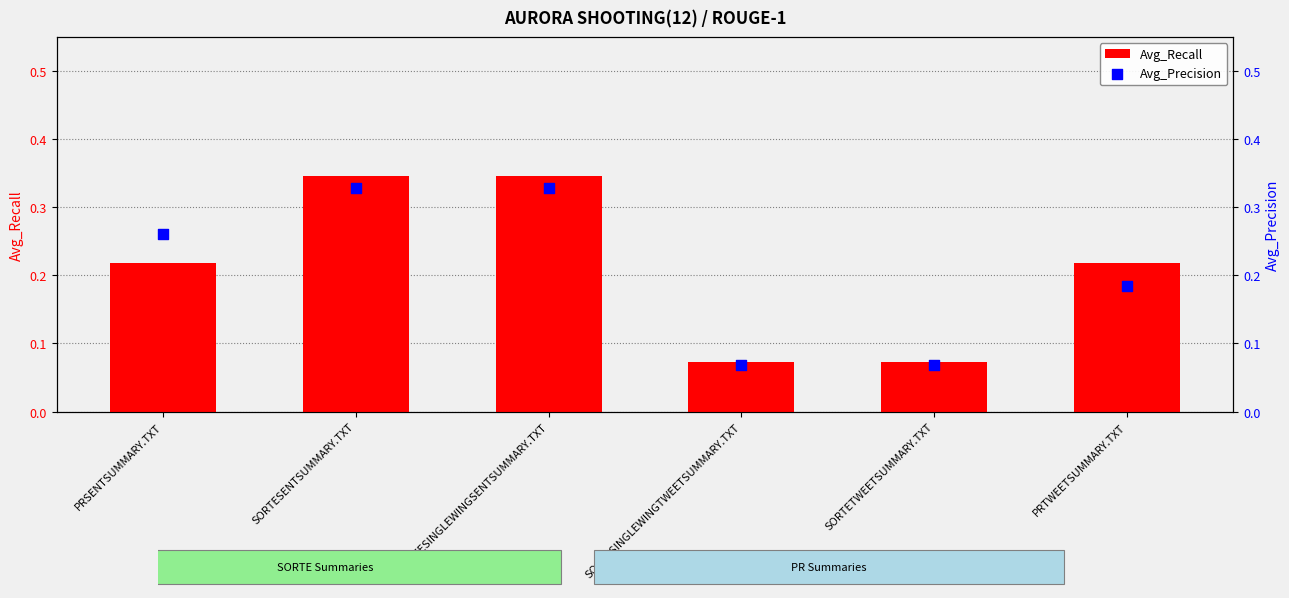

Which series has the largest total across all categories?

Avg_Recall